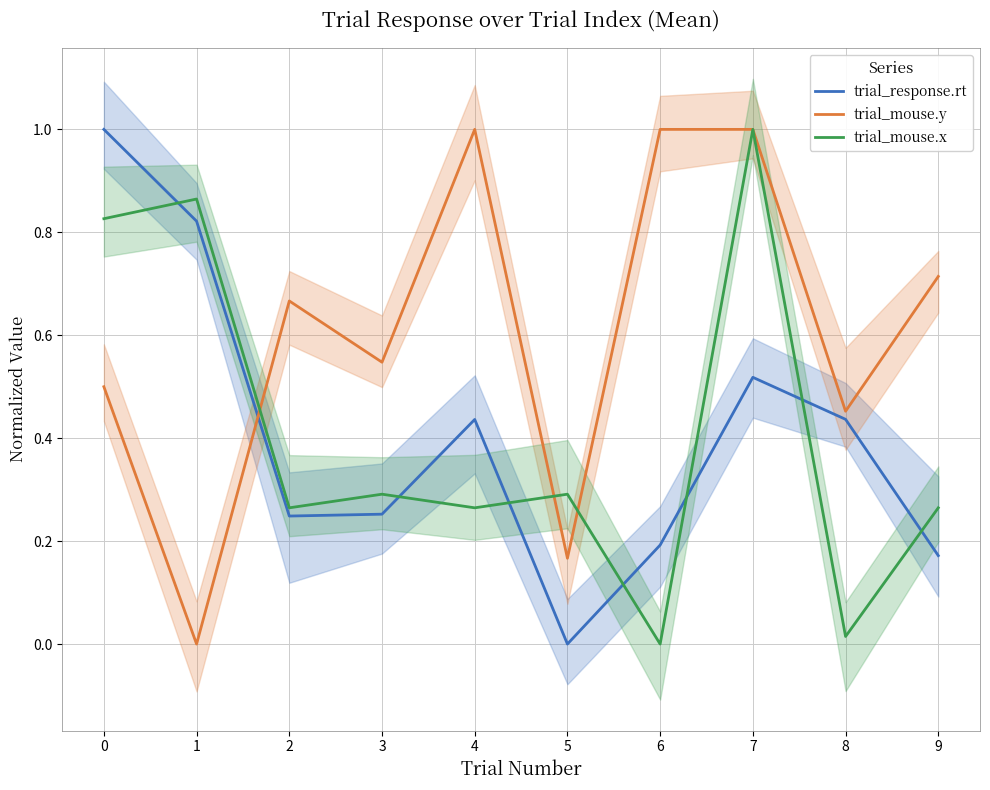

Where is trial_mouse.y nearest to the value 0?

1